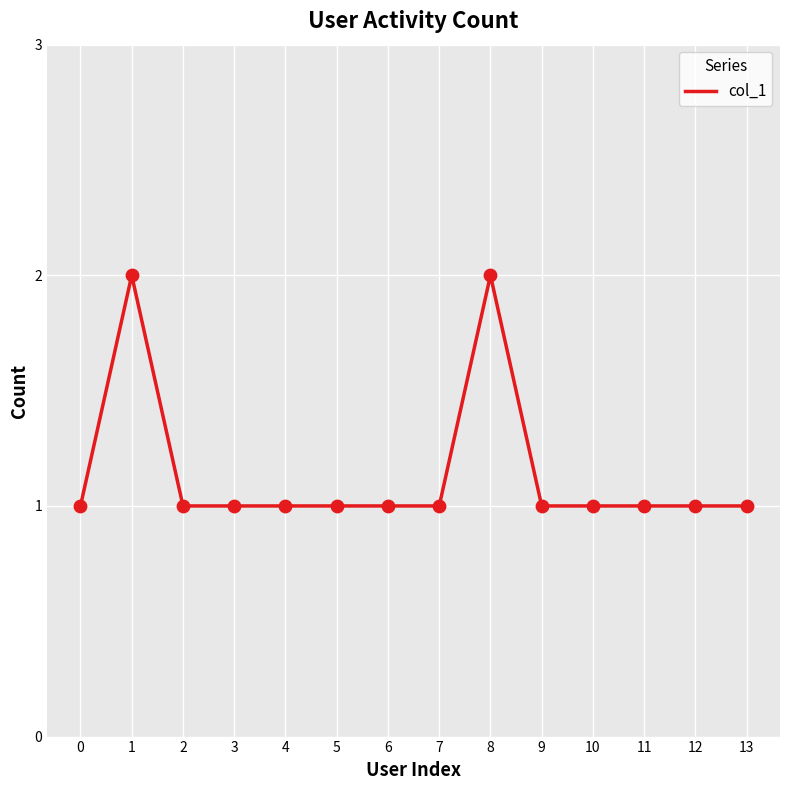

Approximately how many times larger is the value at 12 compared to 11?

1.0